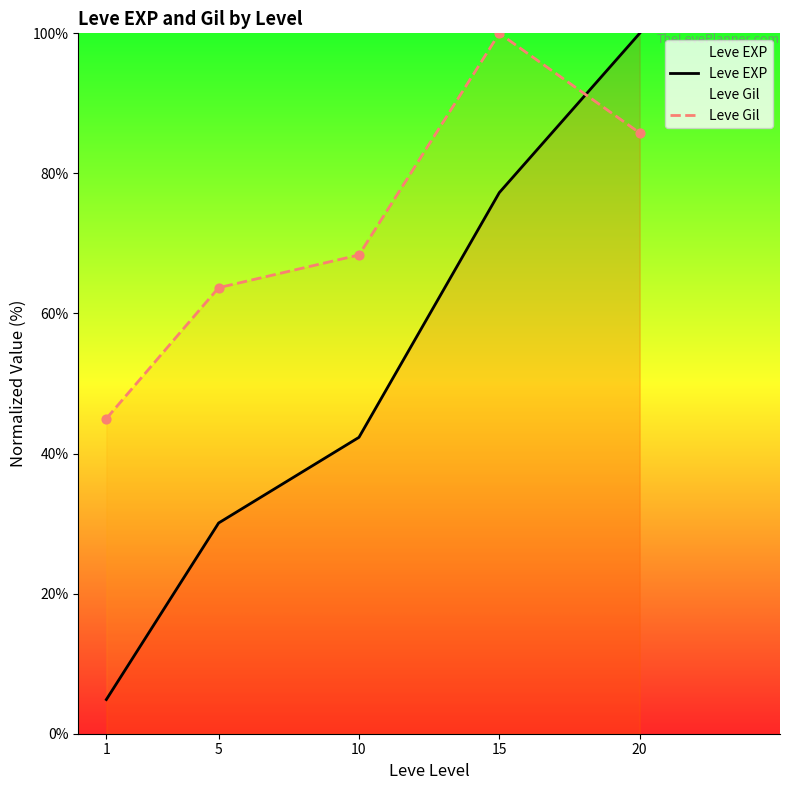

At how many categories does at least one series exceed 81?

2